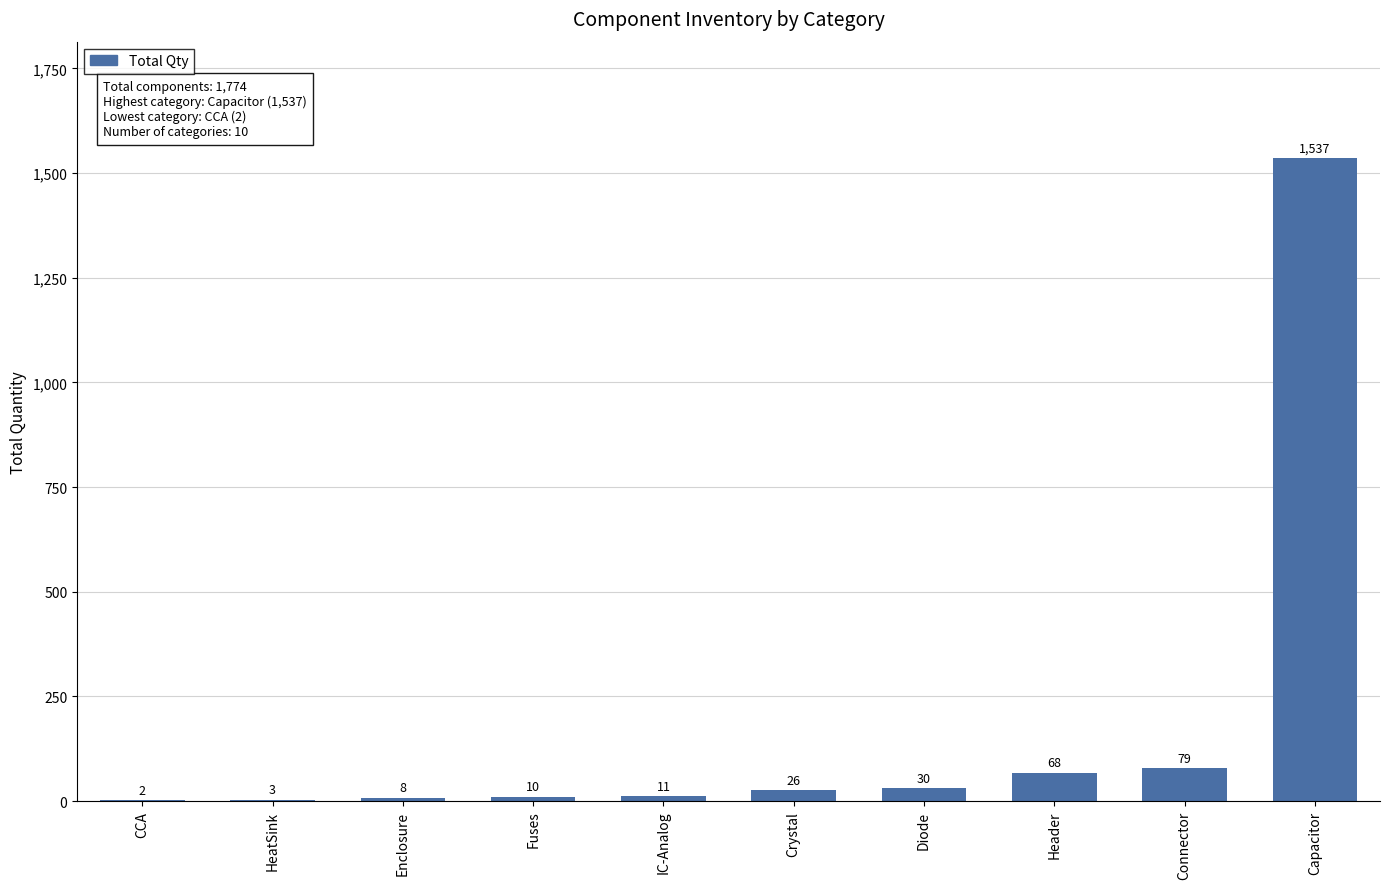

Is it true that the value at Capacitor is 2137?

False